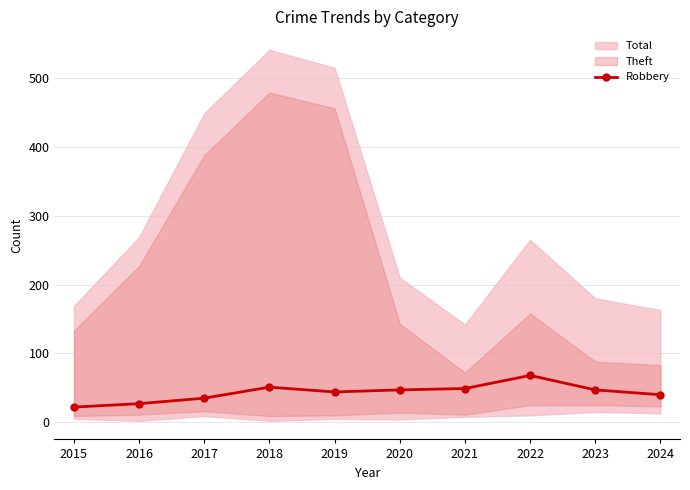

Is it true that the value at 2021 is 32?

False